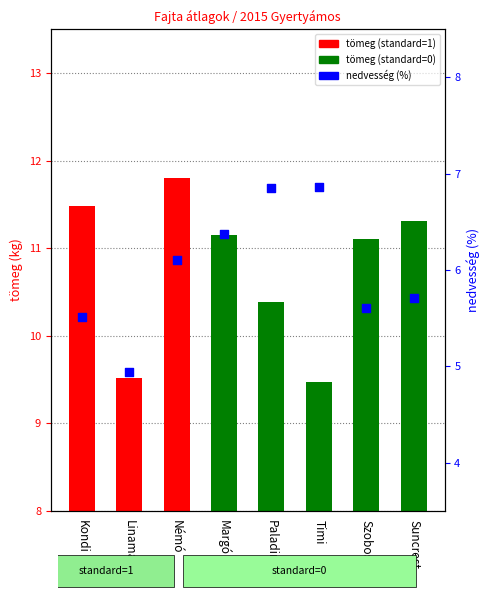

Which series has the largest Y range (max minus min)?

tömeg